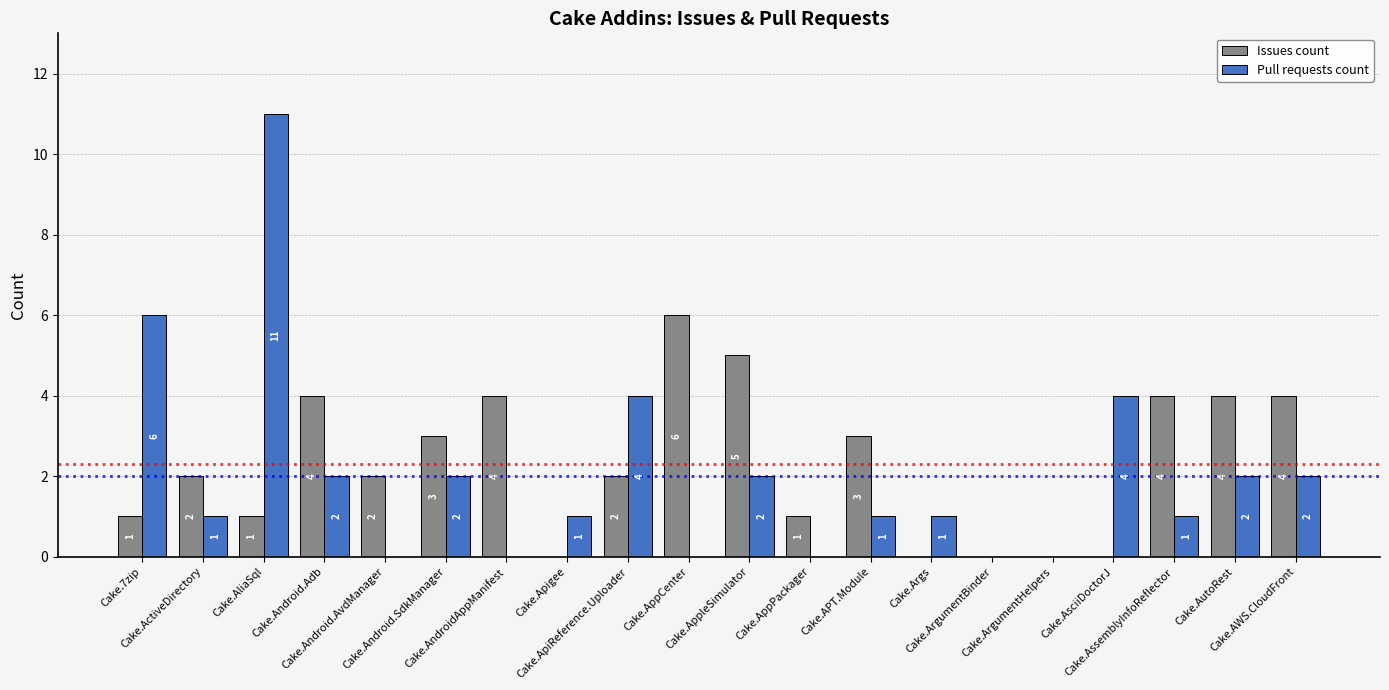

Which series has the widest spread of values?

Pull requests count